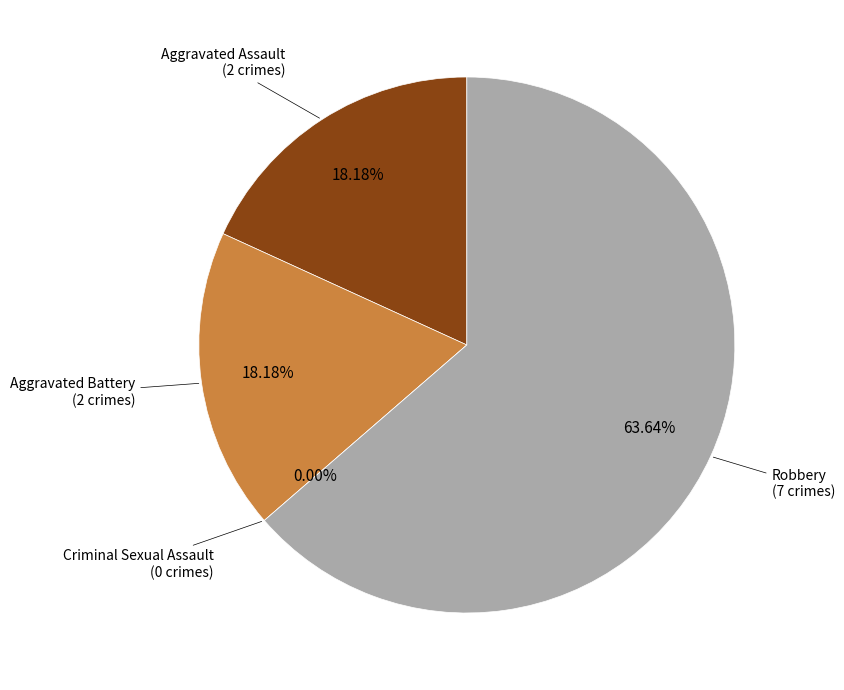

Does Aggravated Battery represent more than half of the total?

No